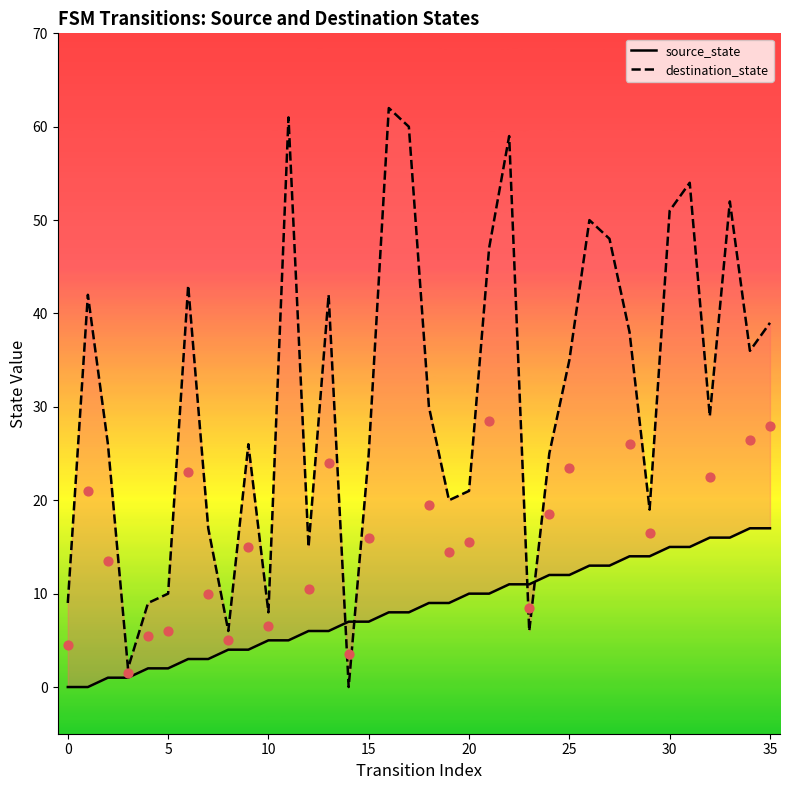

Which series has the widest spread of Y values?

destination_state